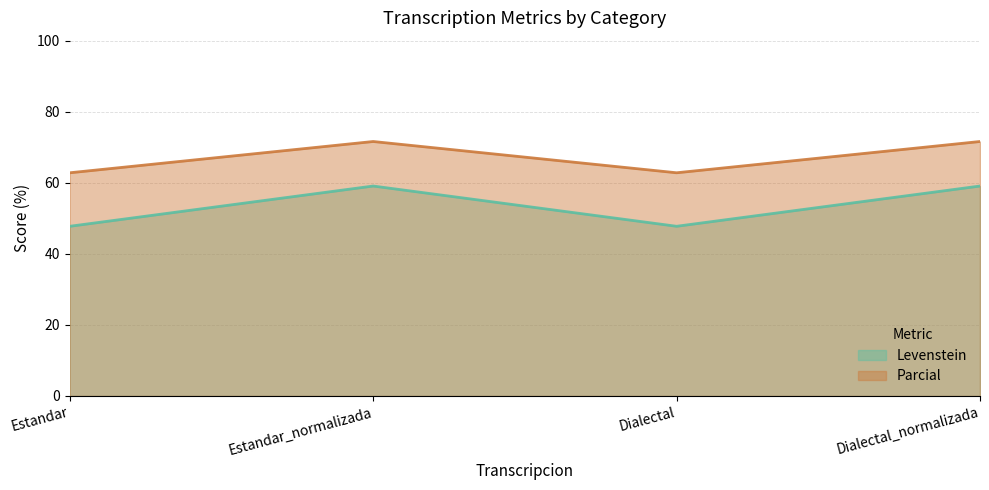

What position from the left is Dialectal_normalizada?

4